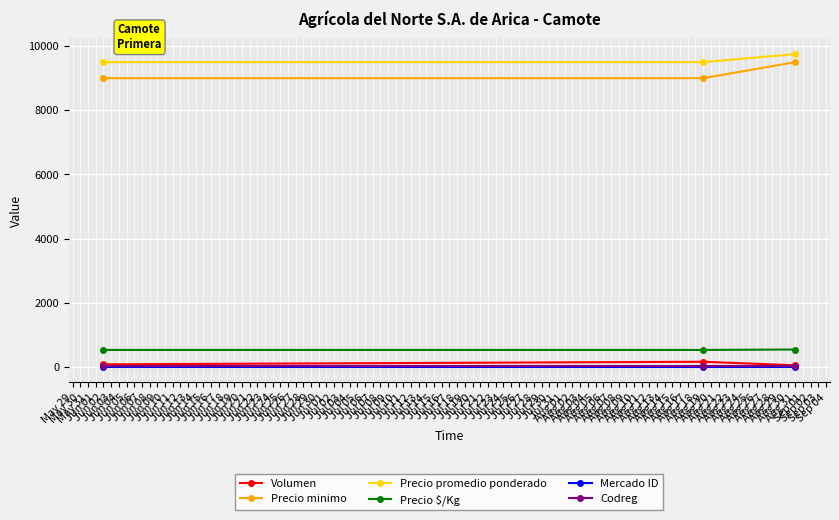

How many lines are shown in the chart?

6